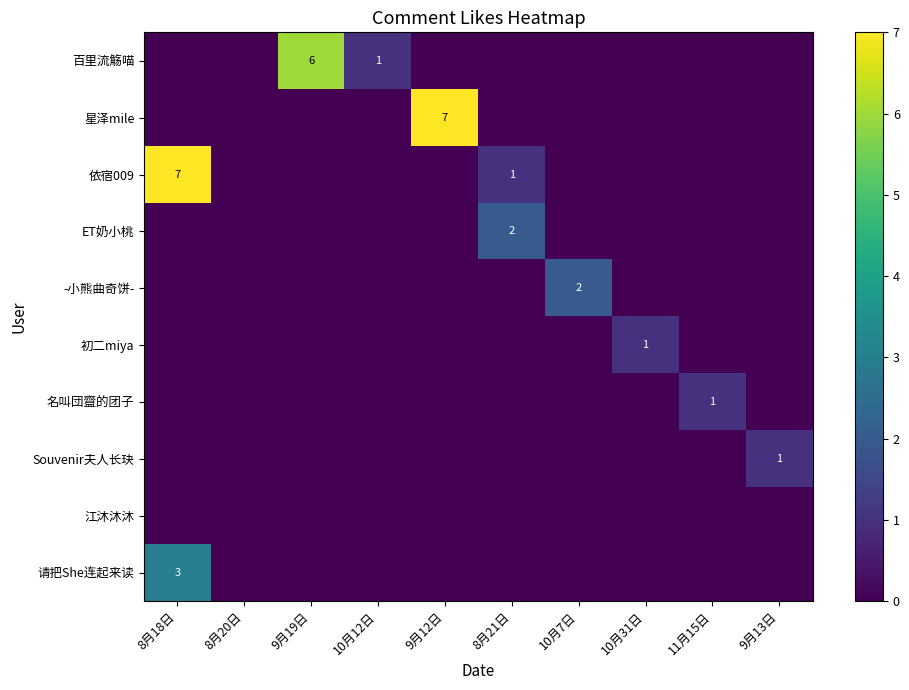

At which label does 初二miya reach its peak?

10月31日